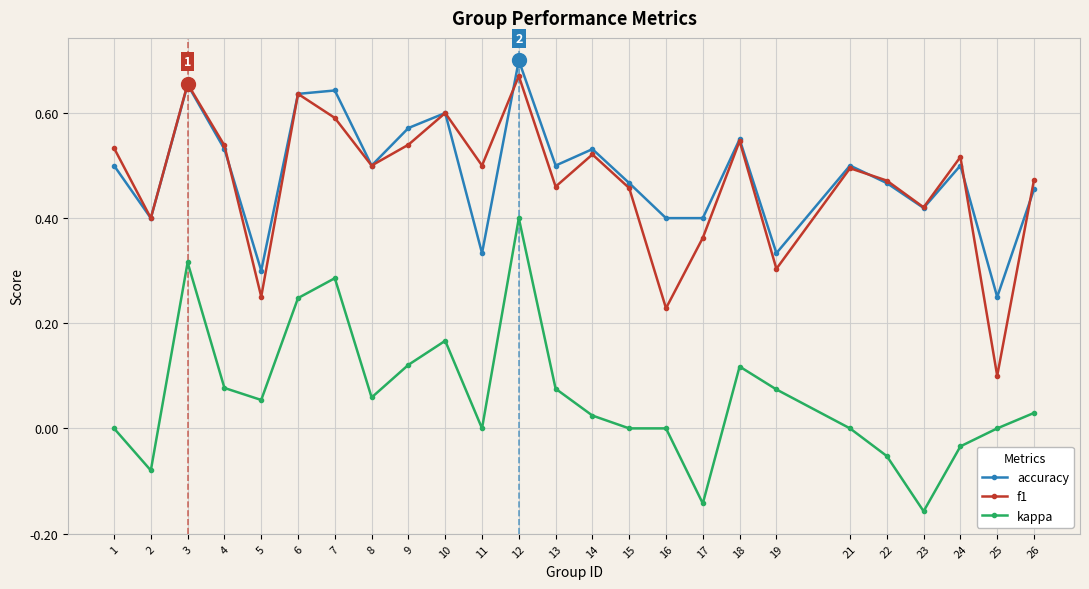

Which category has the highest value across all series?

12